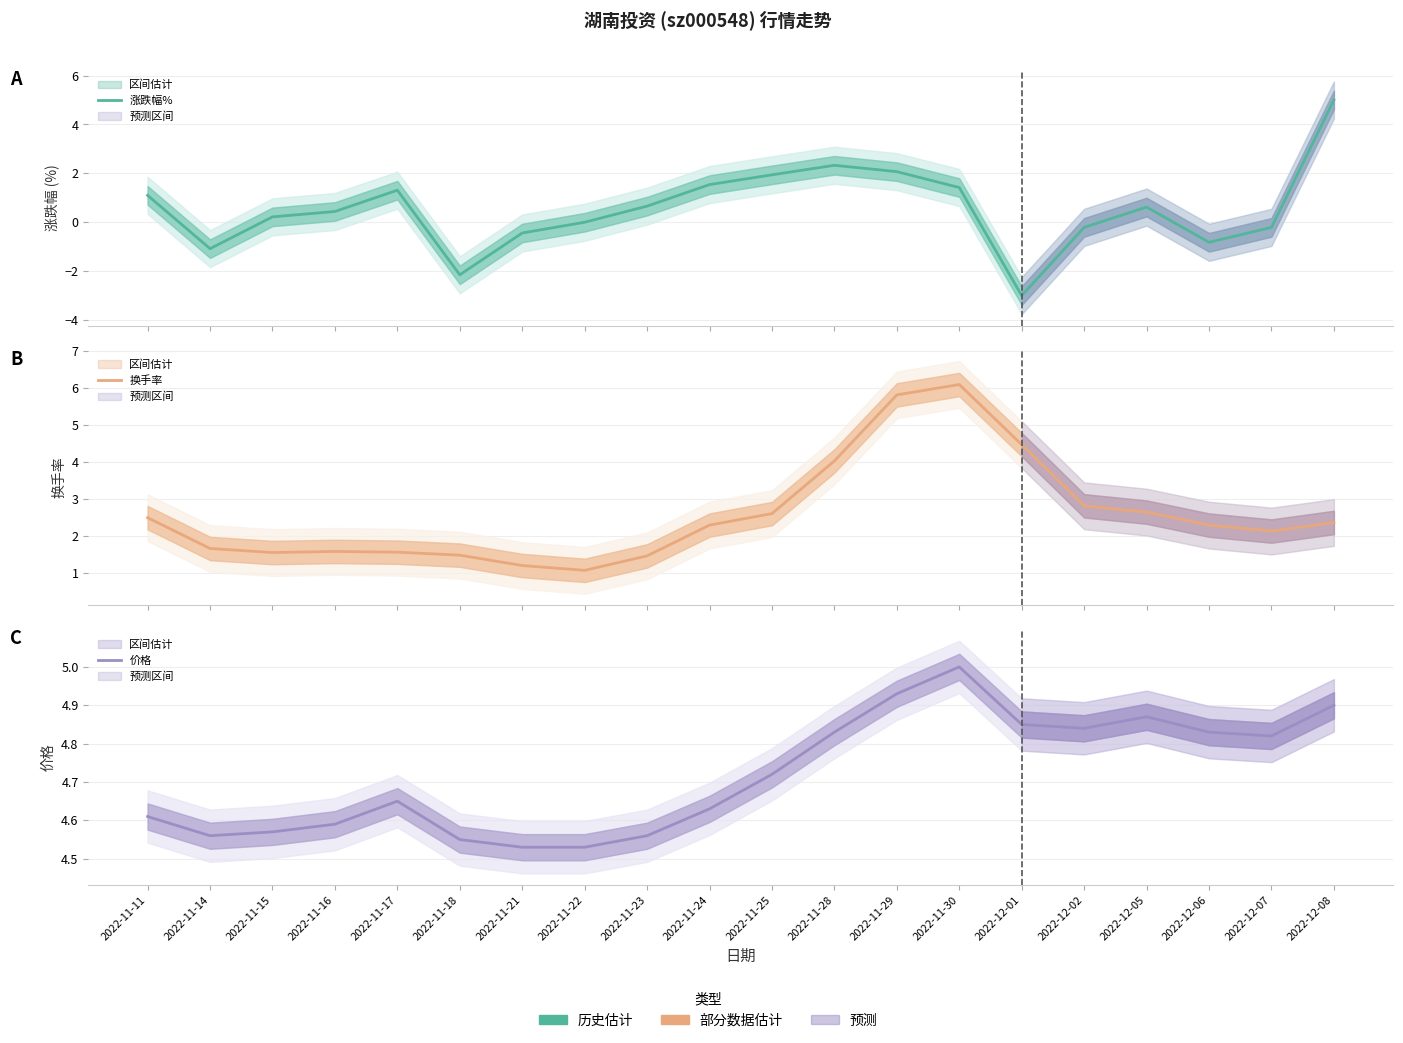

Which series ends up on top after the final intersection of 换手率 and 涨跌幅%?

涨跌幅%